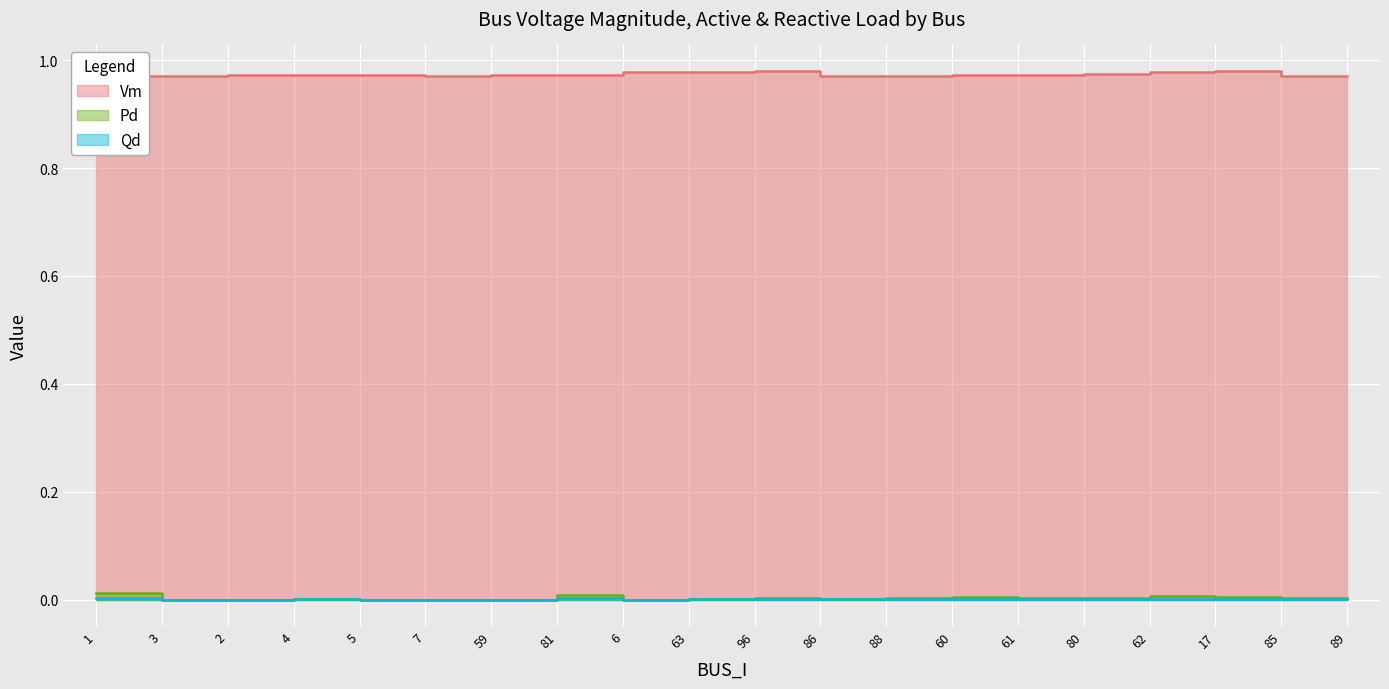

How many series are shown in this chart?

3